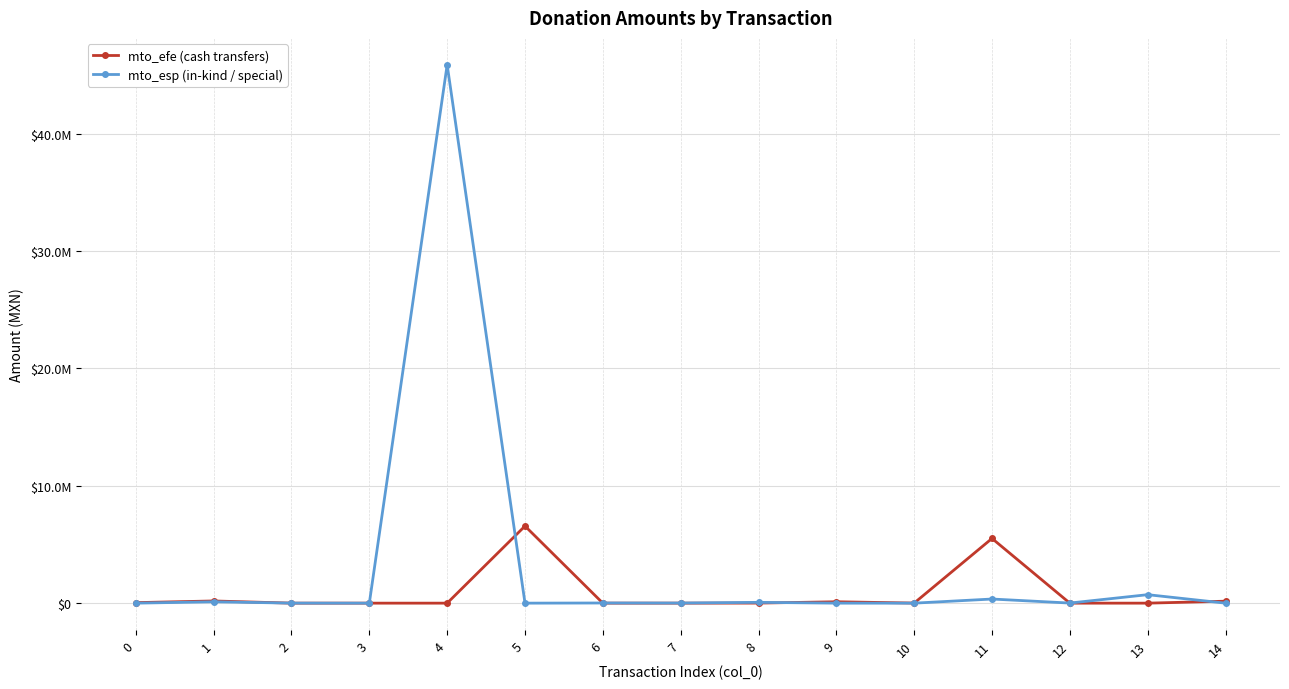

Reading right to left, list all the values displayed in this chart.

mto_efe: 166886.0	0.0	0.0	5515100.0	6496.0	118070.6	5500.0	0.0	0.0	6571091.0	0.0	0.0	0.0	186731.9	43764.0
mto_esp: 0.0	722144.0	7645.5	350946.6	0.0	0.0	69046.0	9111.0	13556.0	0.0	45882665.0	0.0	3300.0	116558.4	0.0